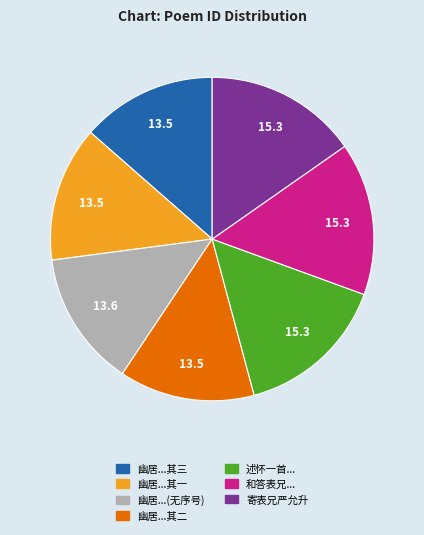

Is there any slice that represents more than half of the pie?

No